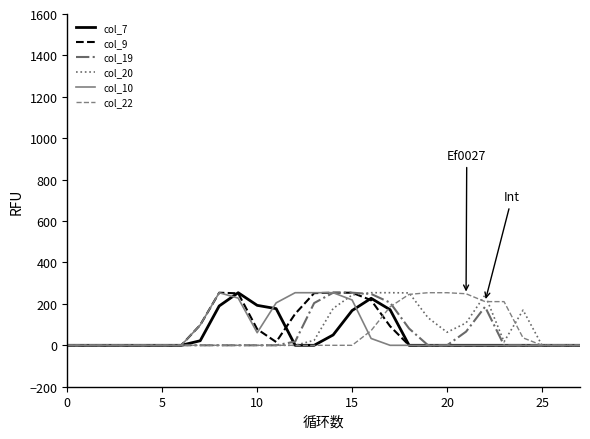

What is the maximum value shown in the chart?

254